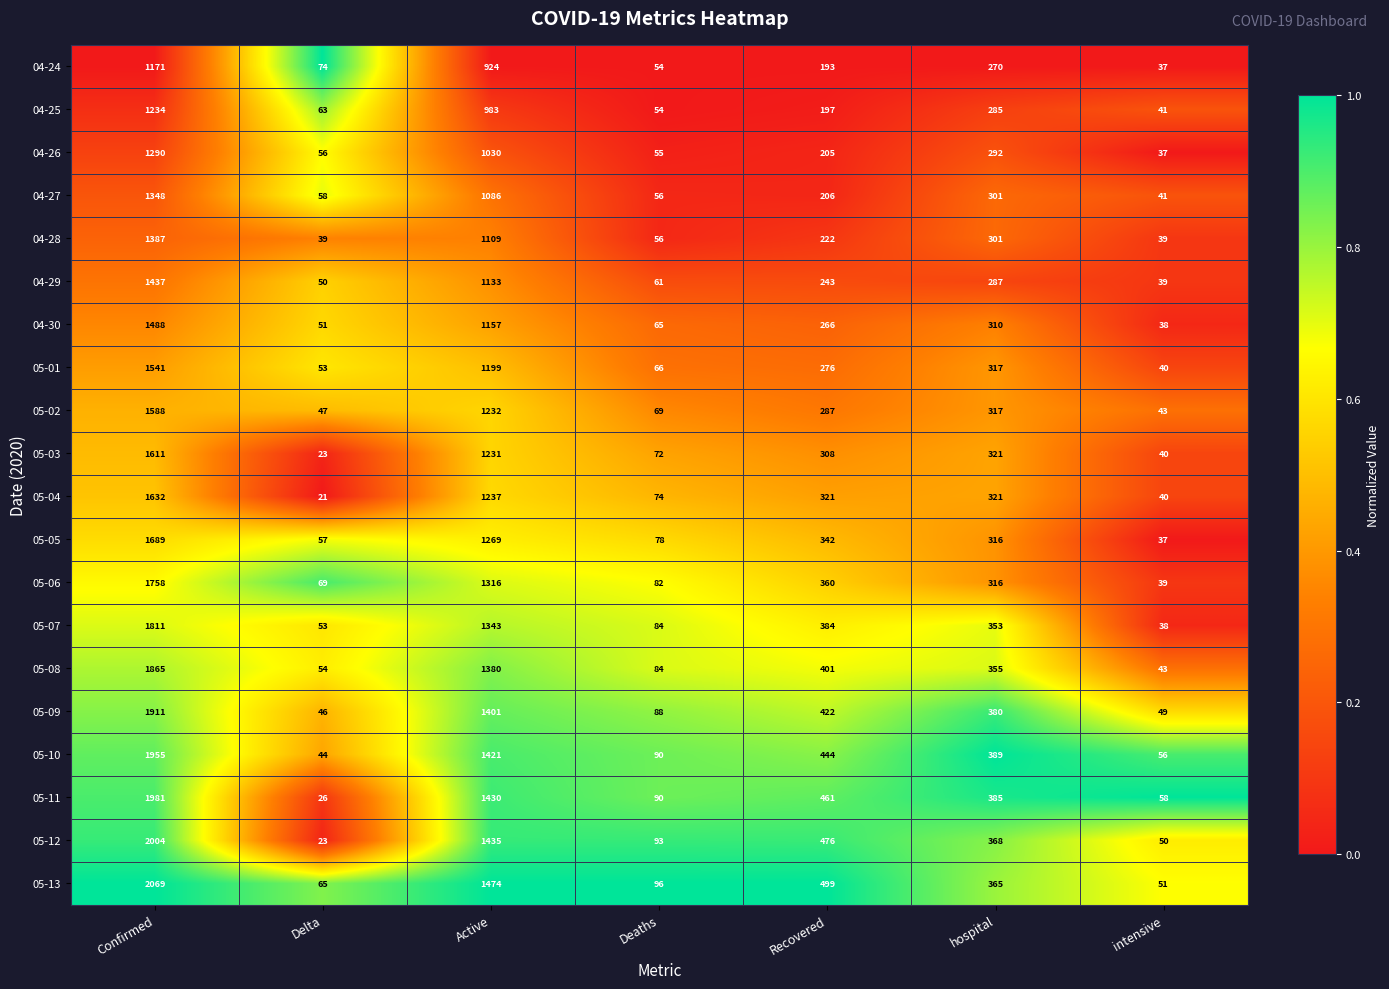

At which category is the sum across all series the highest?

Confirmed